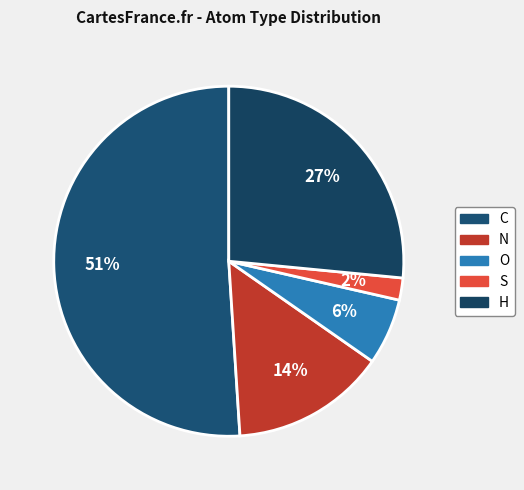

What is the ratio of the value at S to the value at O?

0.3